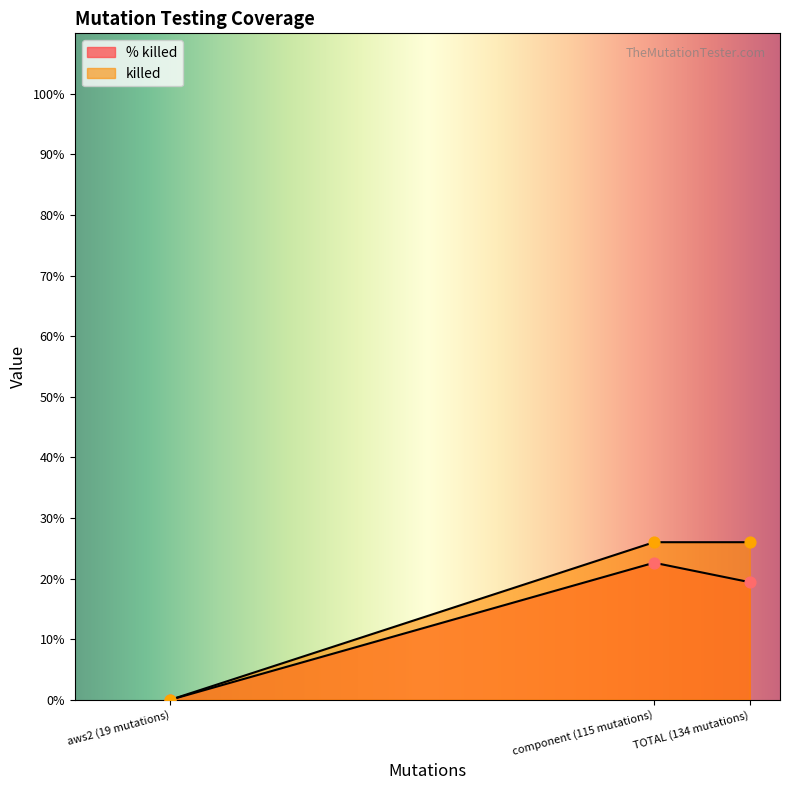

What are all the series names shown in the legend?

% killed, killed